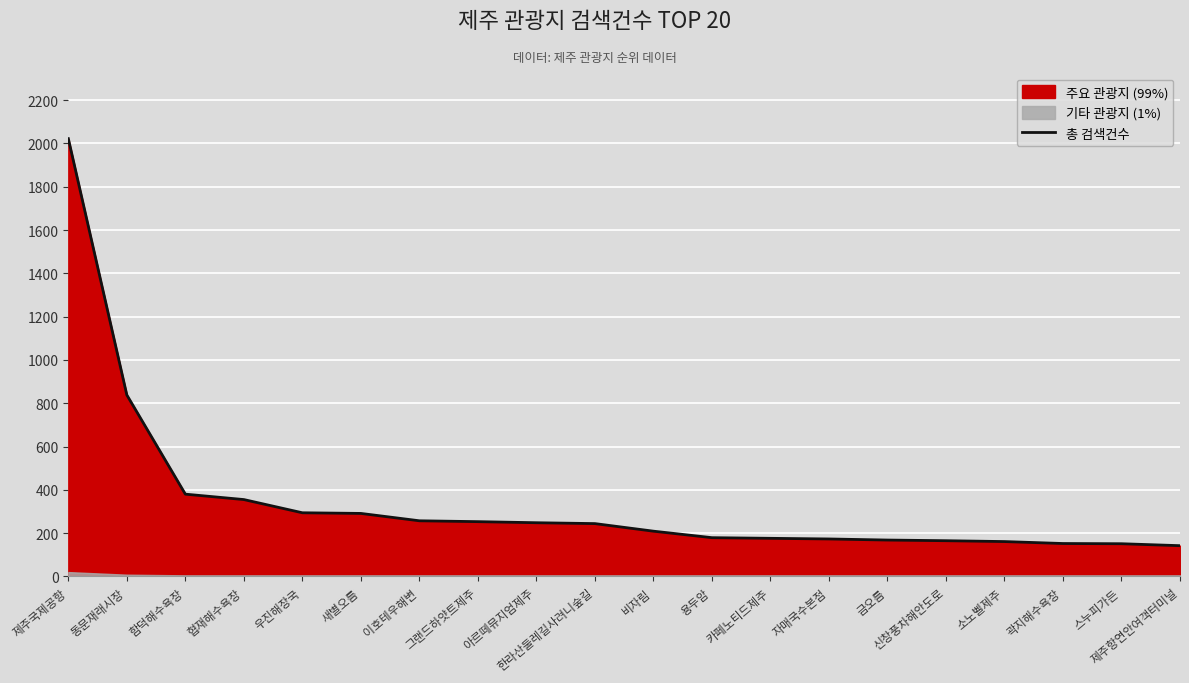

True or false: the data shows 130 at 함덕해수욕장.

False